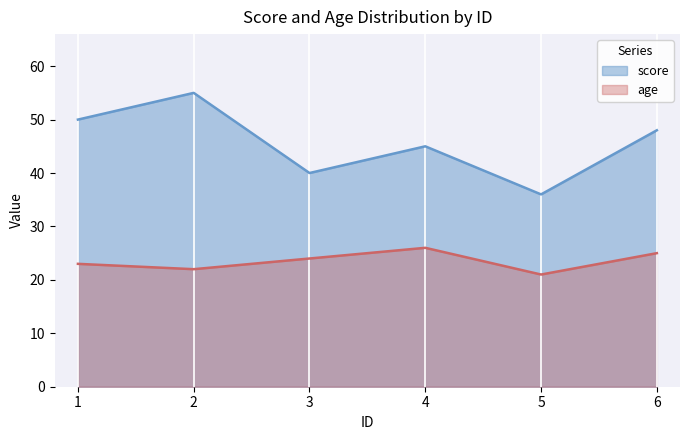

Reading left to right, extract all data points from this chart.

score: 1=50	2=55	3=40	4=45	5=36	6=48
age: 1=23	2=22	3=24	4=26	5=21	6=25